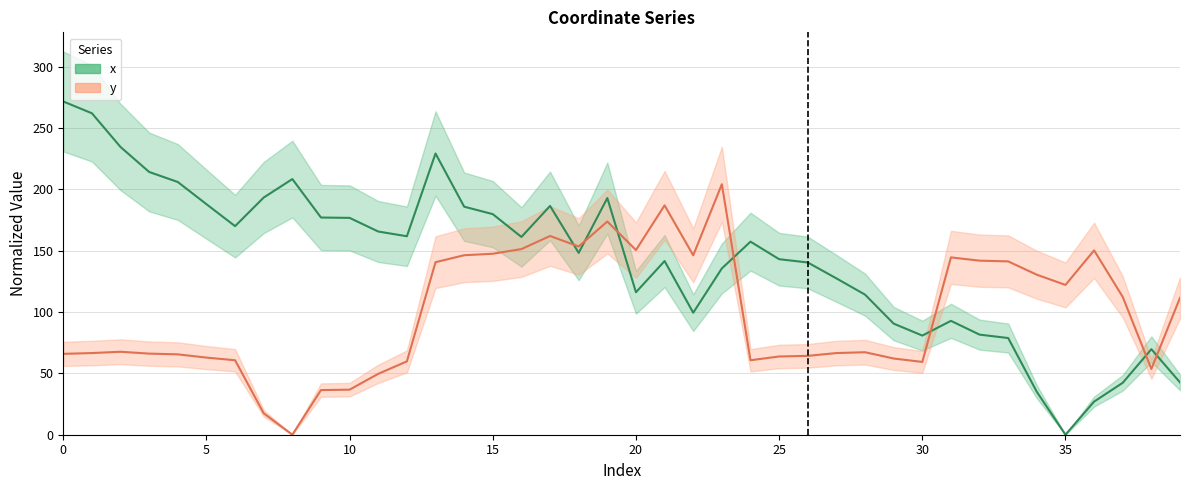

Read the x value at 21.

141.6